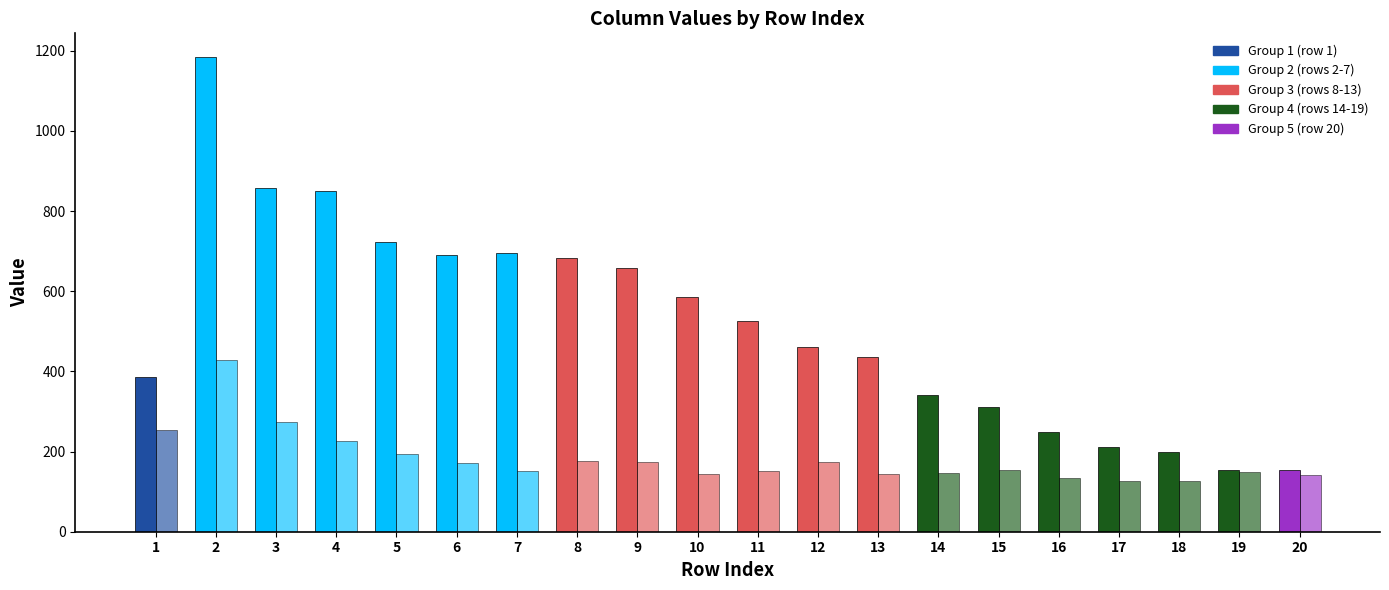

How many values in the col_3 series exceed 155?

9